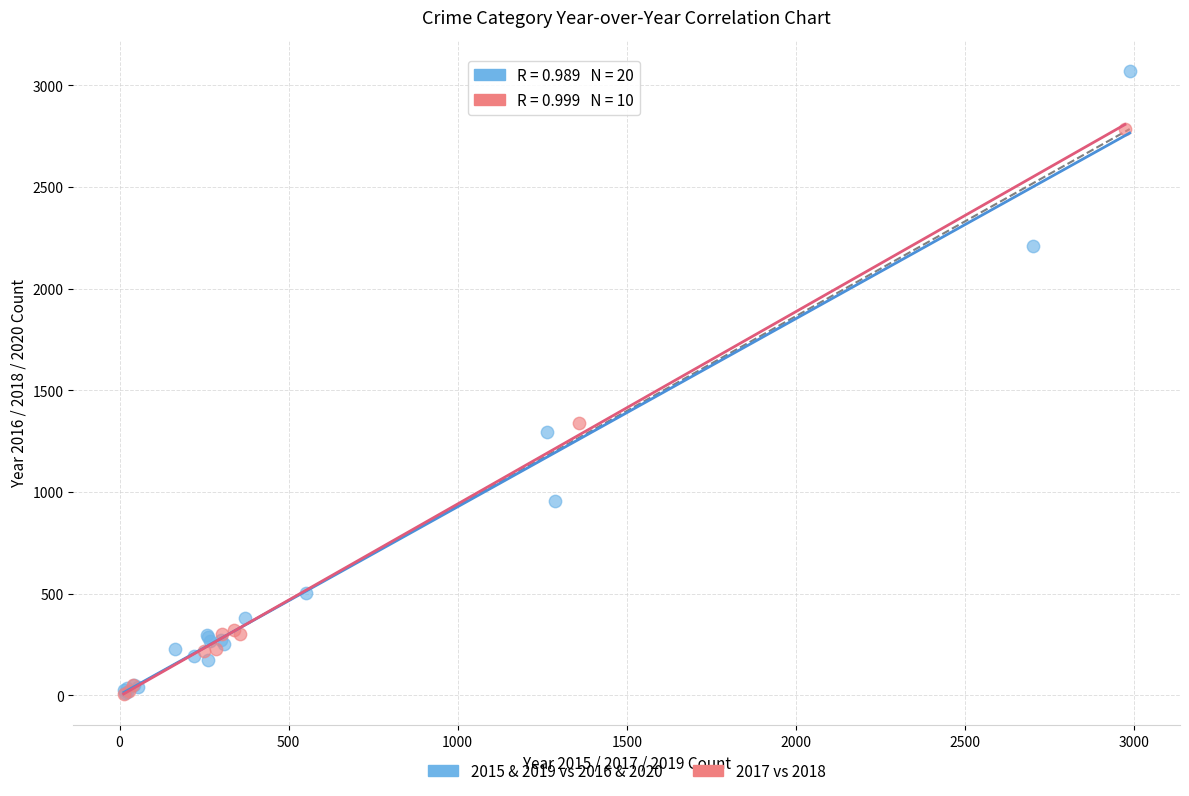

Which series has the widest spread of Y values?

2015 & 2019 vs 2016 & 2020